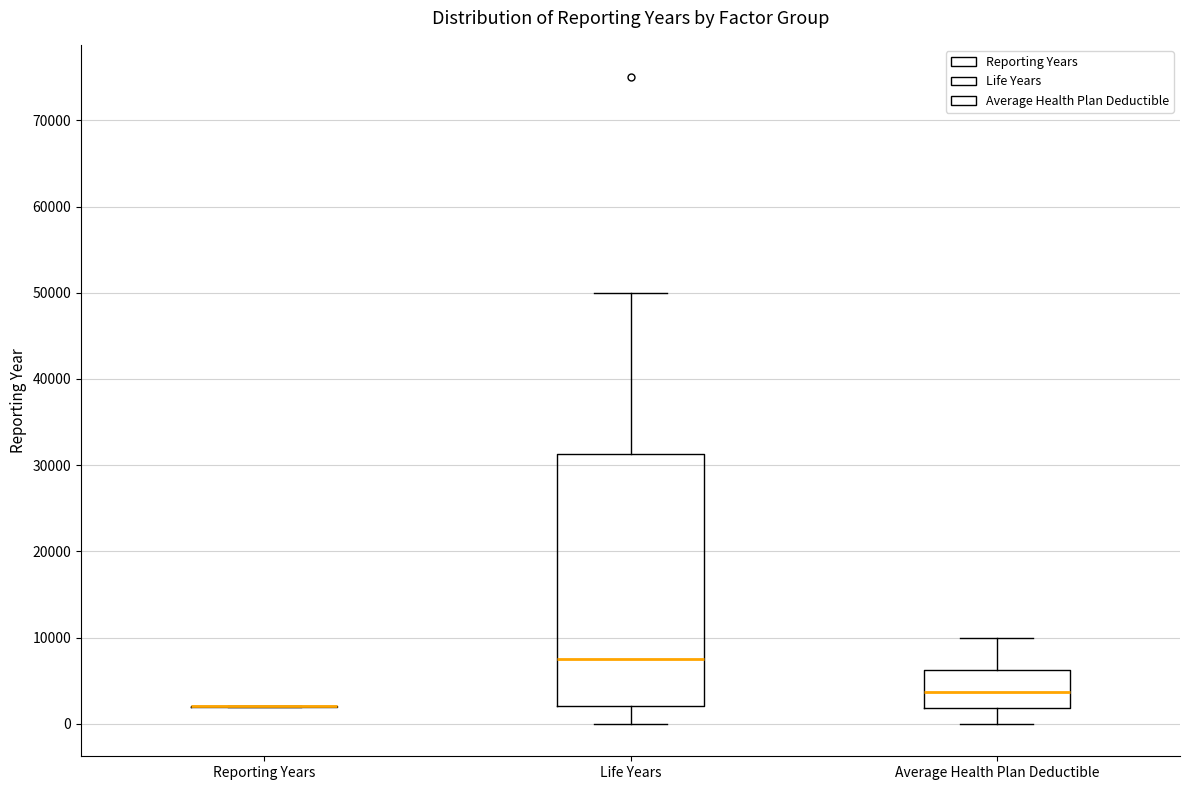

Comparing the boxes themselves (not the whiskers), which one is the tallest?

Life Years